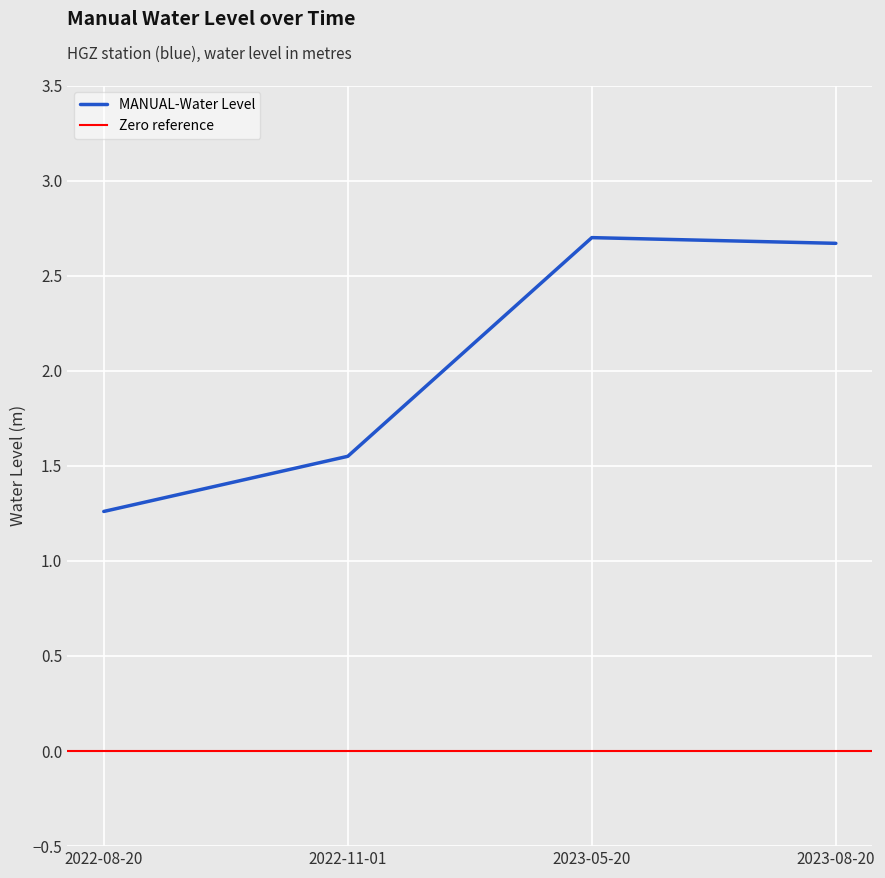

Reading left to right, extract all data points from this chart.

1.3	1.5	2.7	2.7